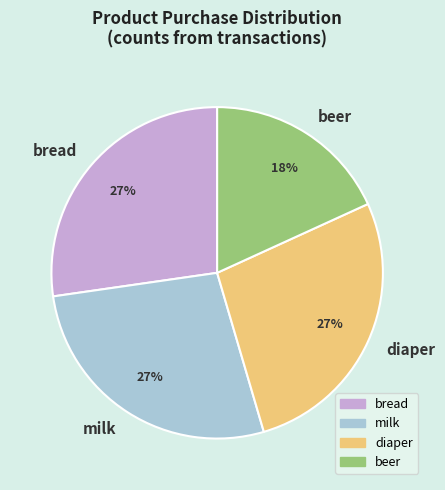

To the nearest percent, what percentage of the pie is diaper?

27%